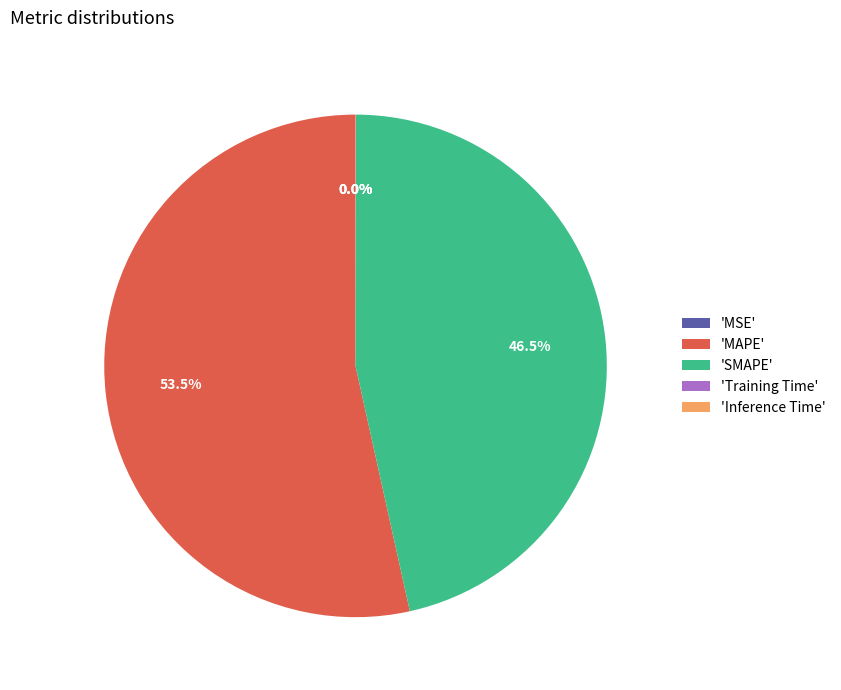

What percentage is NOT represented by 'MAPE'?

46.5%